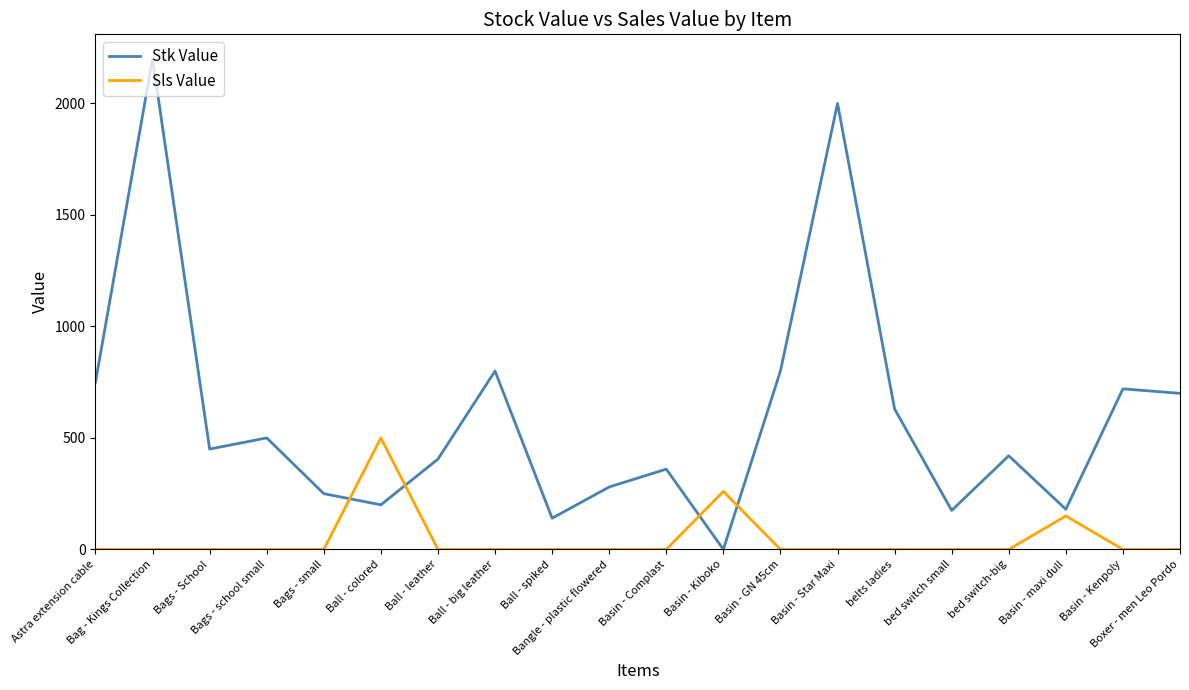

How many lines are shown in the chart?

2